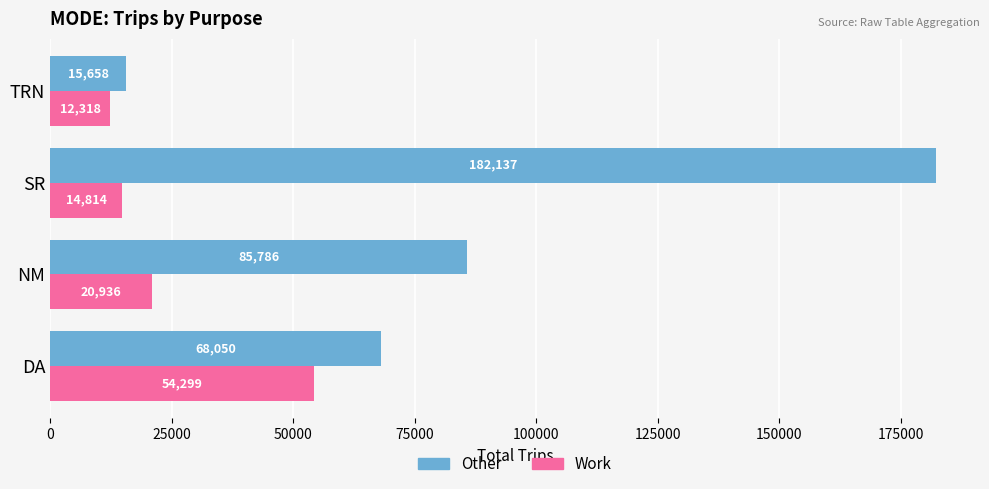

What is the average value of the Work series?

25592